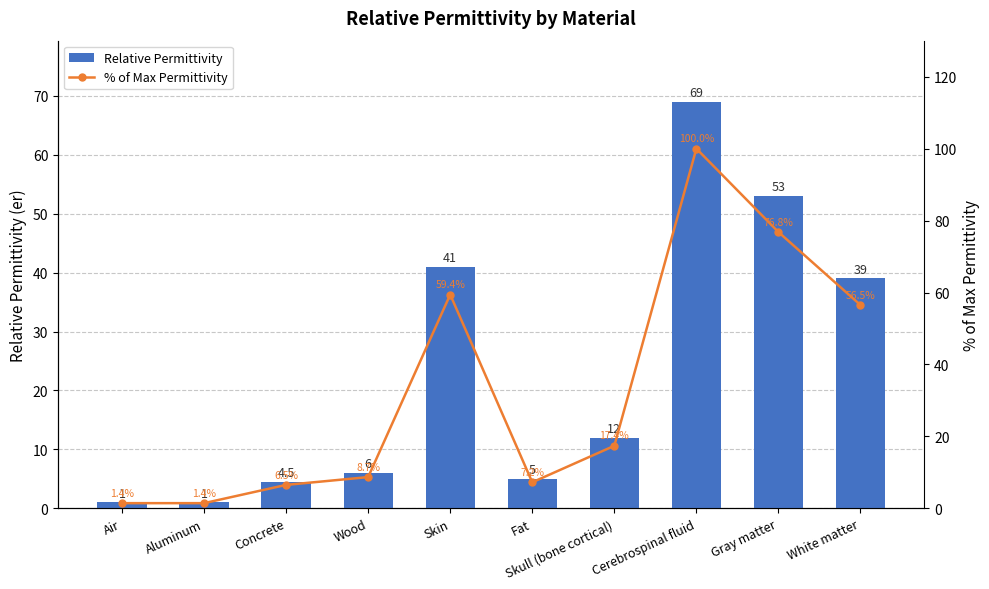

The value of % of Max Permittivity at Skull (bone cortical) is 17.4. True or false?

True